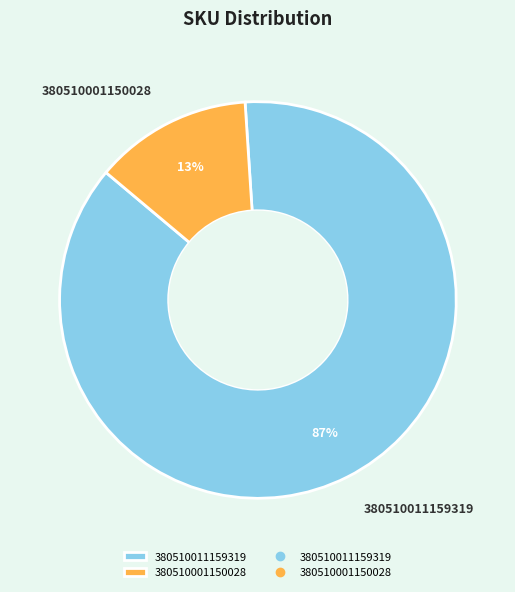

To the nearest percent, what is the combined percentage of 380510001150028 and 380510011159319?

100%